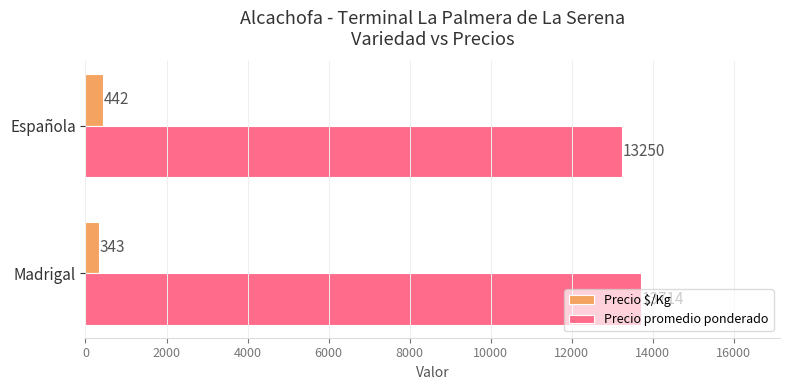

Rank the series by their maximum value, from lowest to highest.

Precio $/Kg, Precio promedio ponderado